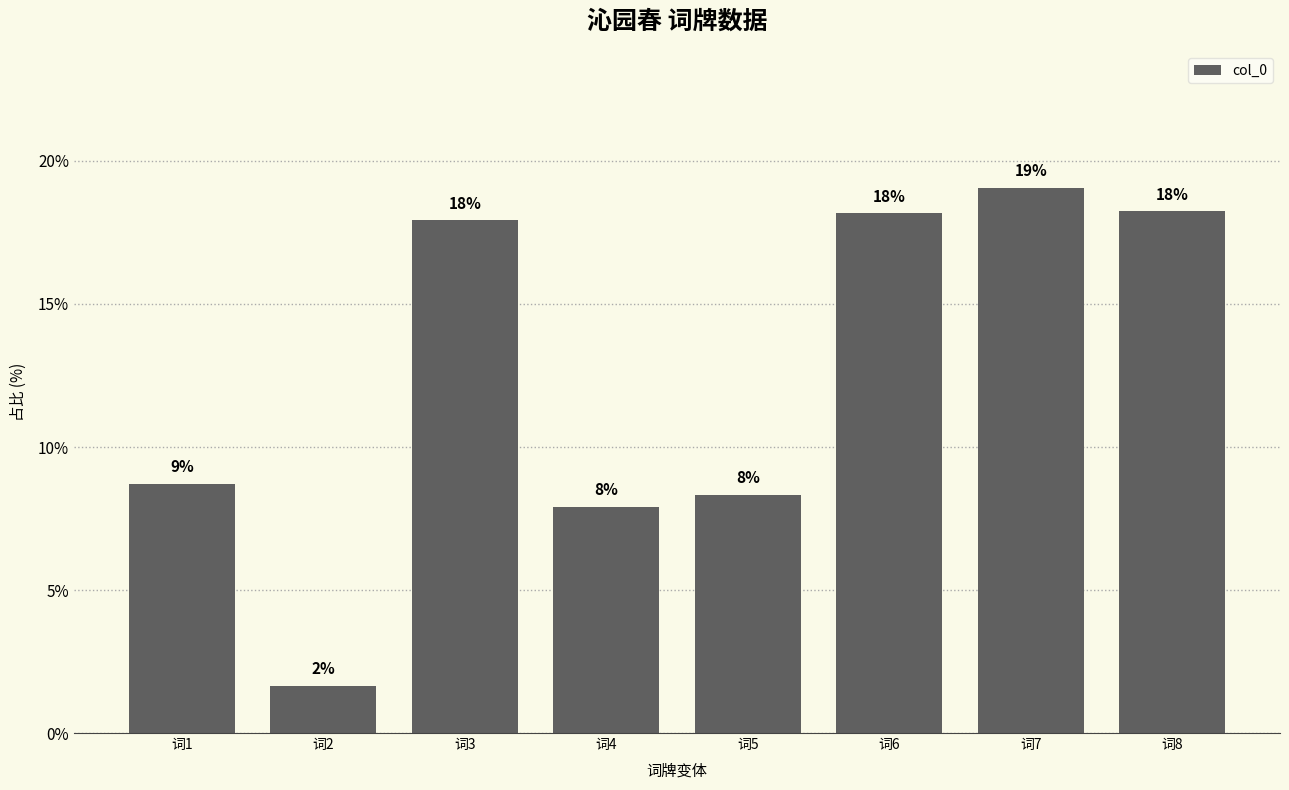

What is the greatest value displayed?

19.1